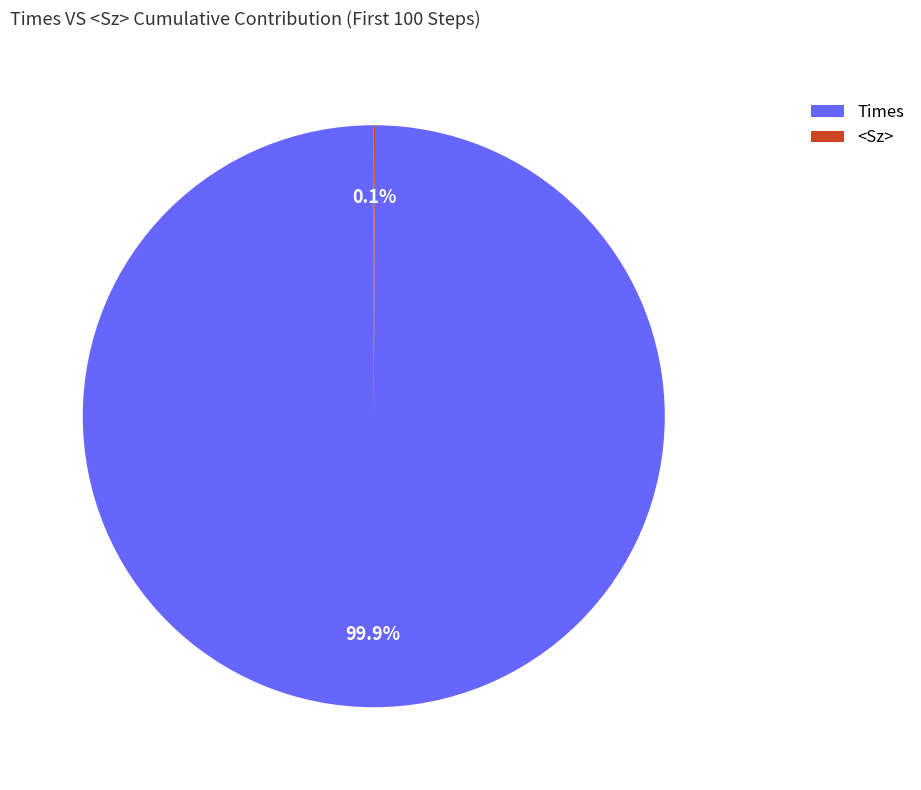

Does any single category account for the majority?

Yes